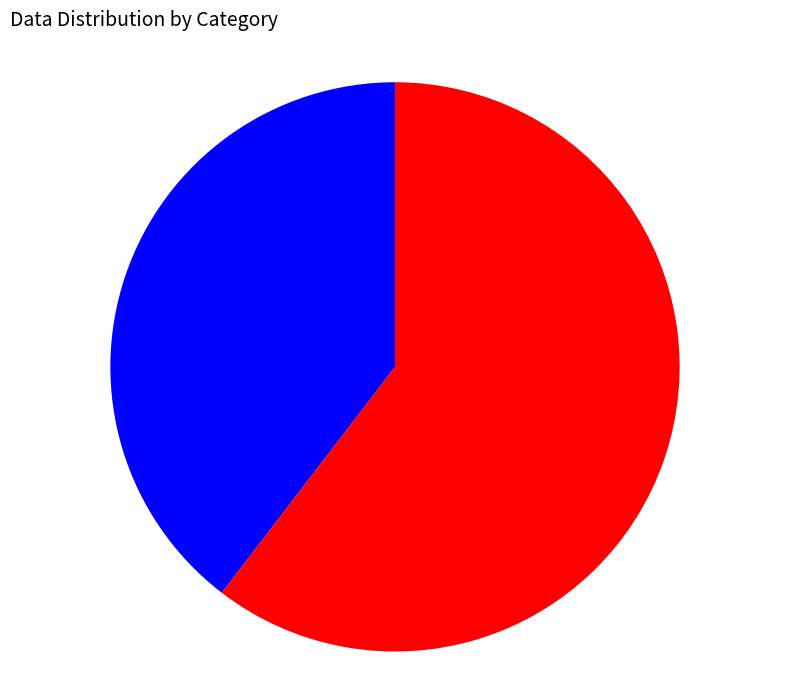

Does any single category account for the majority?

Yes